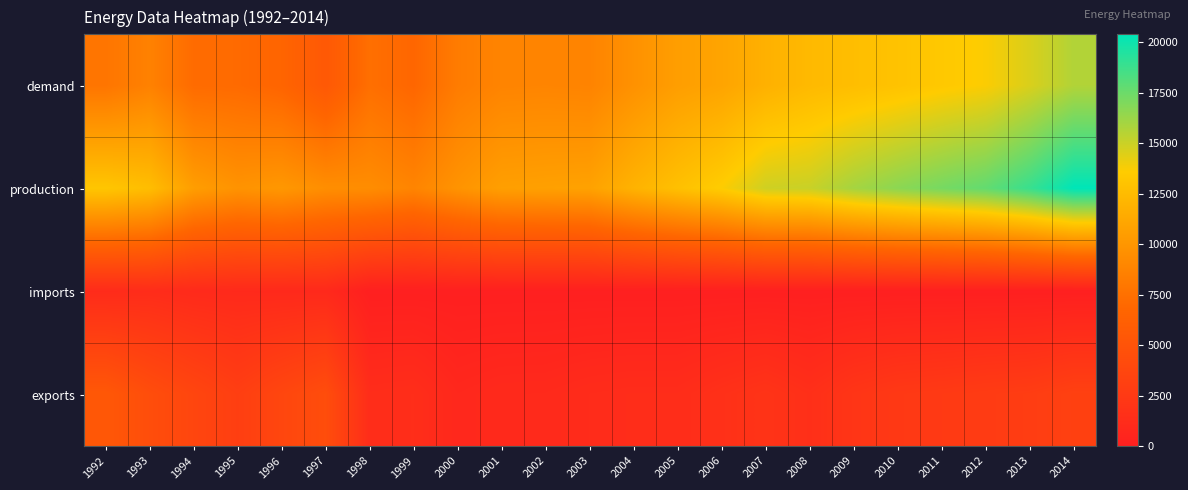

Rank the series at 2004 from highest to lowest value.

production, demand, exports, imports